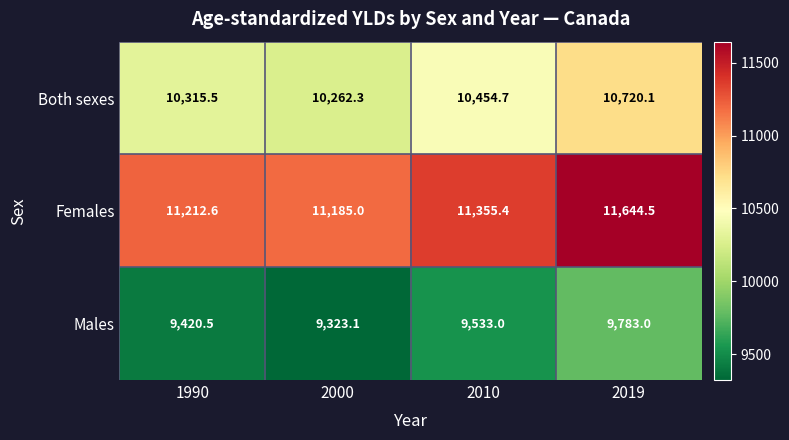

At which label is Both sexes closest to 10491?

2010